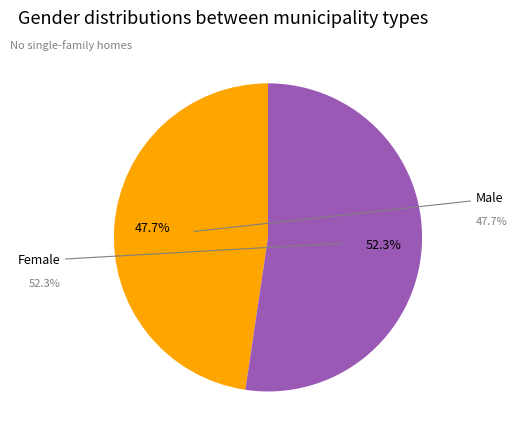

Is there any slice that represents more than half of the pie?

Yes